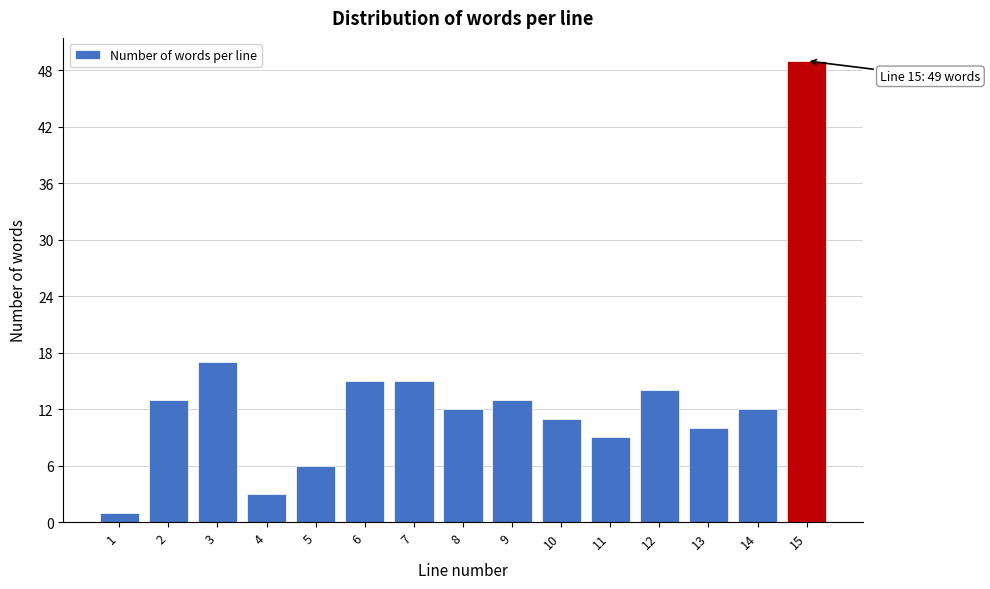

Reading right to left, what are all the values shown in this chart?

49	12	10	14	9	11	13	12	15	15	6	3	17	13	1